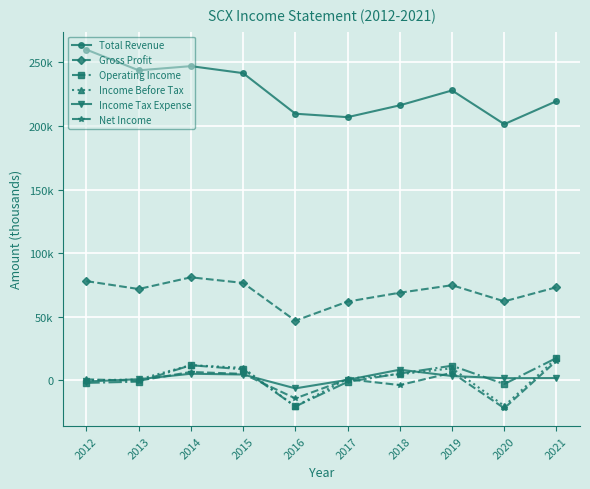

What are all the series names shown in the legend?

Total Revenue, Gross Profit, Operating Income, Income Before Tax, Income Tax Expense, Net Income